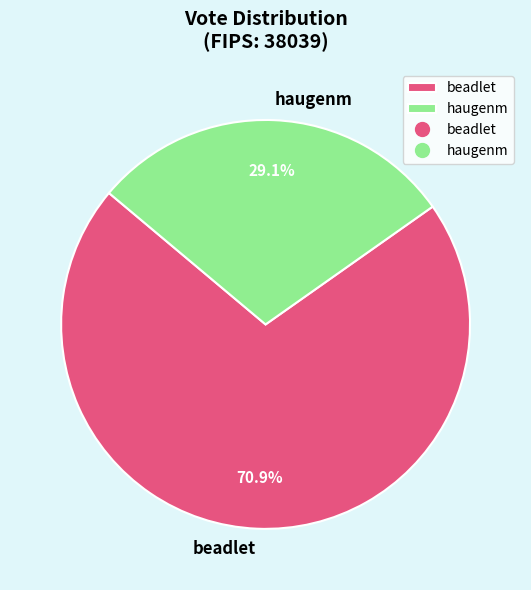

What percentage is NOT represented by beadlet?

29.1%